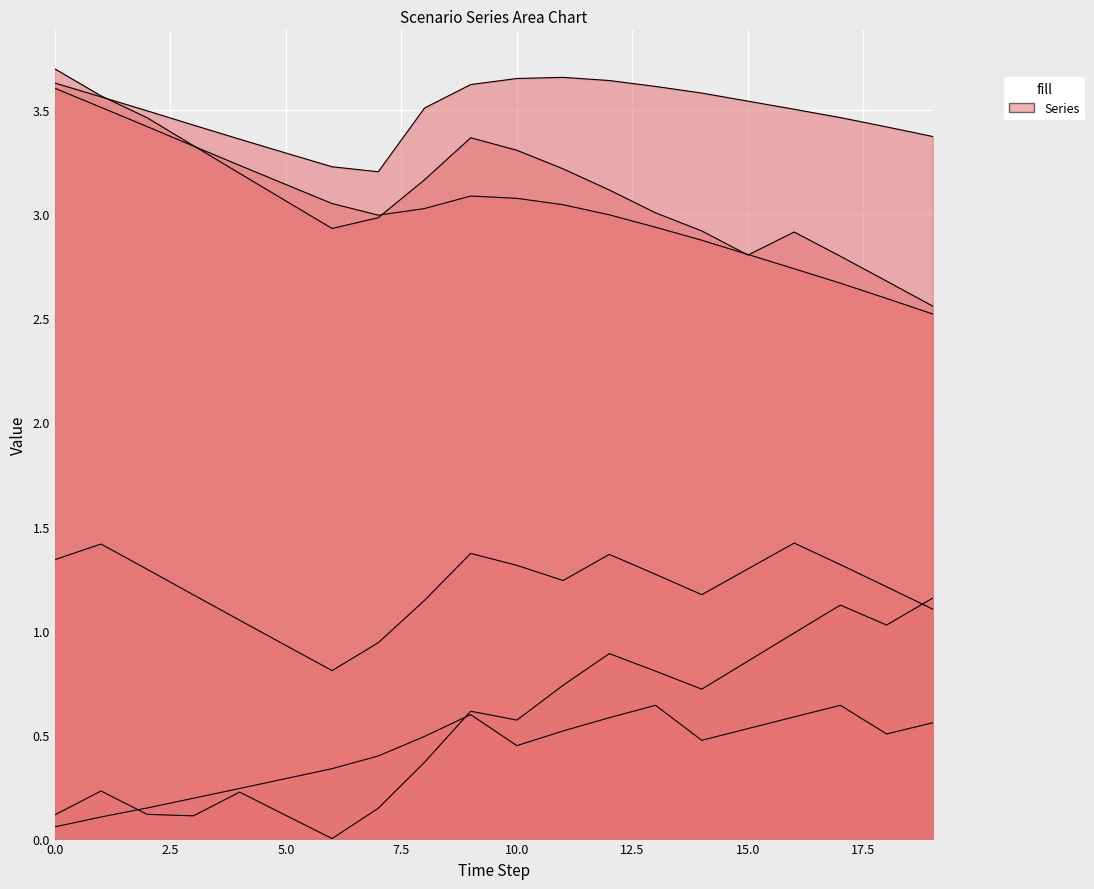

How many lines are shown in the chart?

6